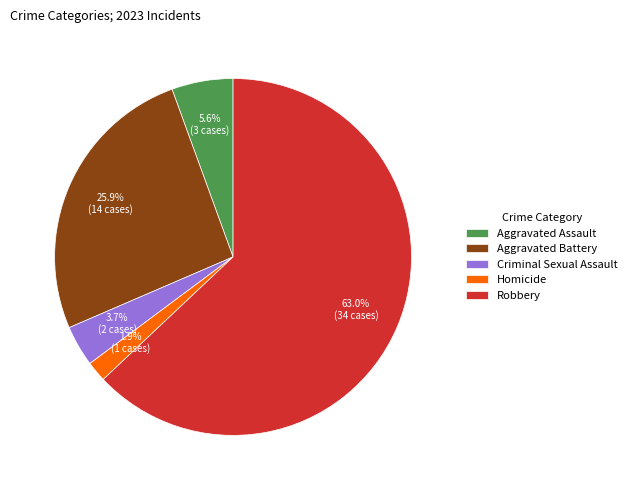

What percentage is NOT represented by Aggravated Assault?

94.4%